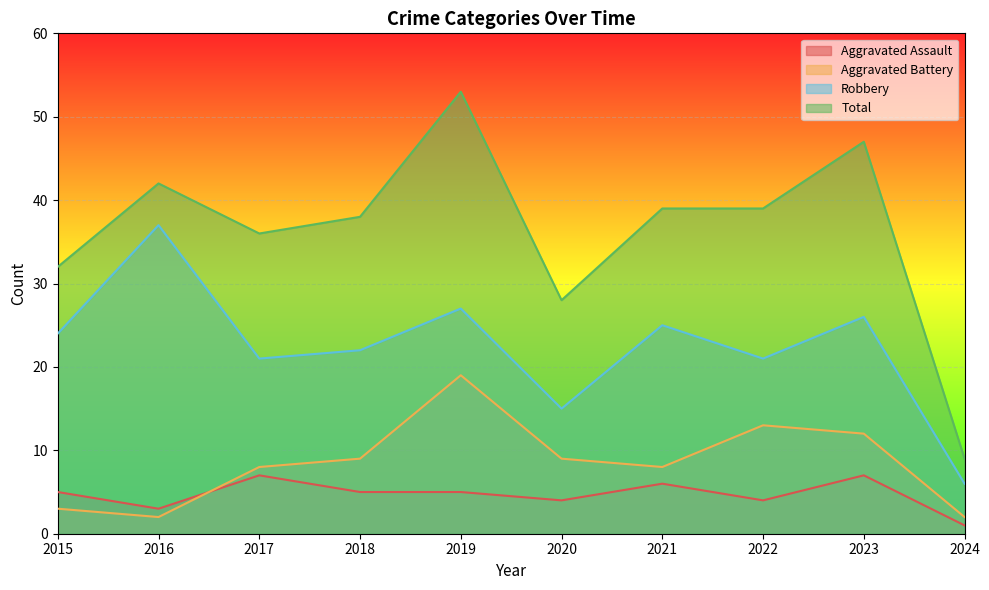

What is the value of the Total point at the 3rd from the left?

36